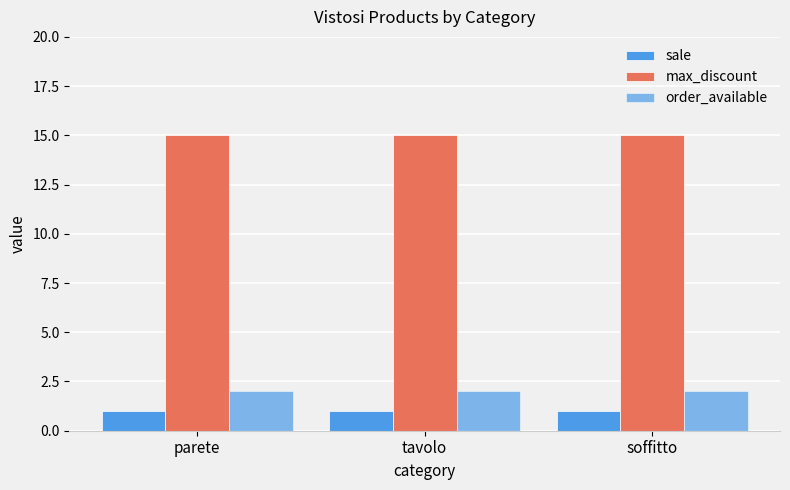

What is the minimum value shown in the chart?

1